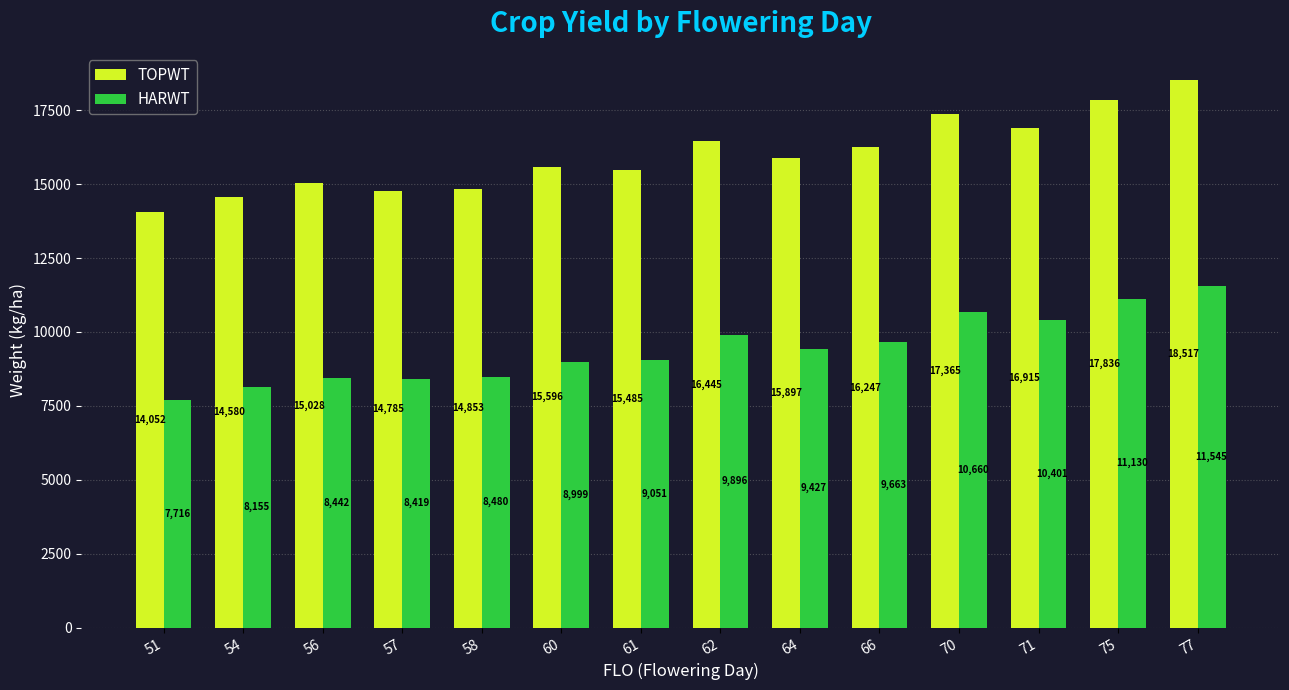

List the series in order of their peak value, lowest first.

HARWT, TOPWT